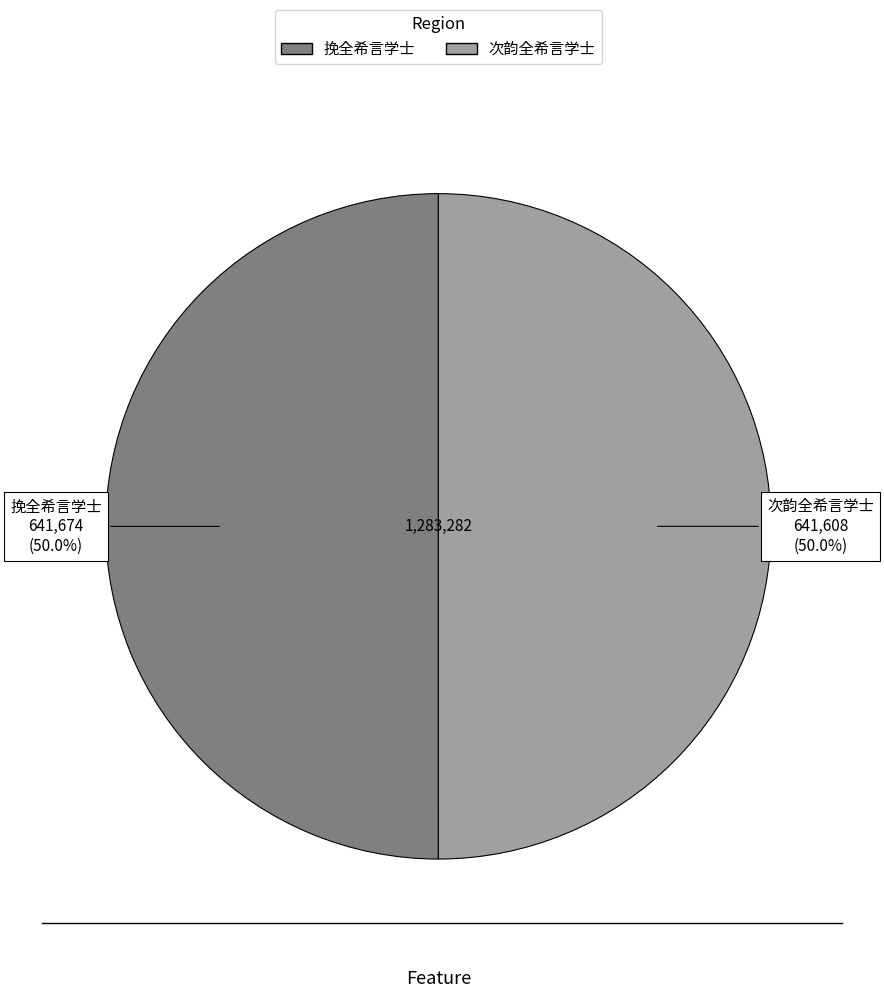

Is the sum of 挽全希言学士 and 次韵全希言学士 greater than half?

Yes